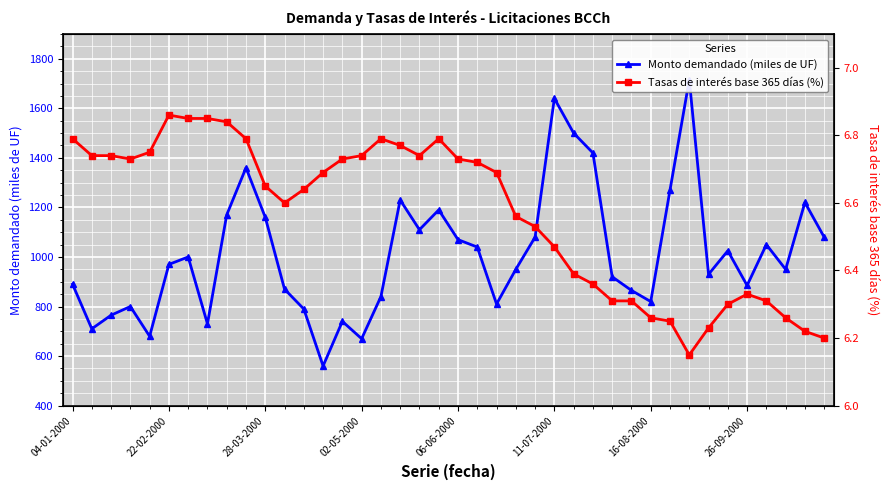

True or false: Monto demandado (miles de UF) and Tasas de interés base 365 días (%) cross at least once.

False